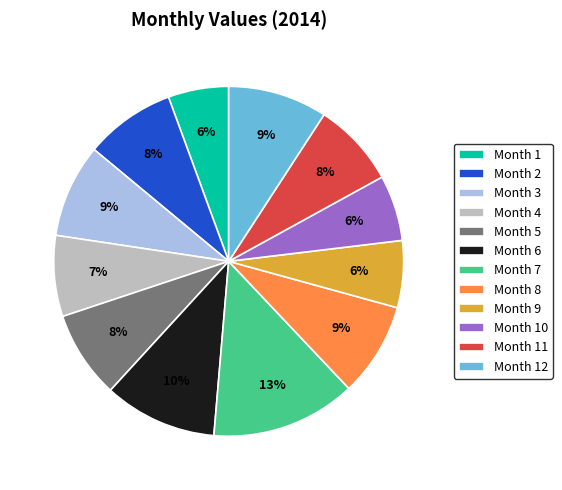

Which has a higher value, Month 3 or Month 10?

Month 3